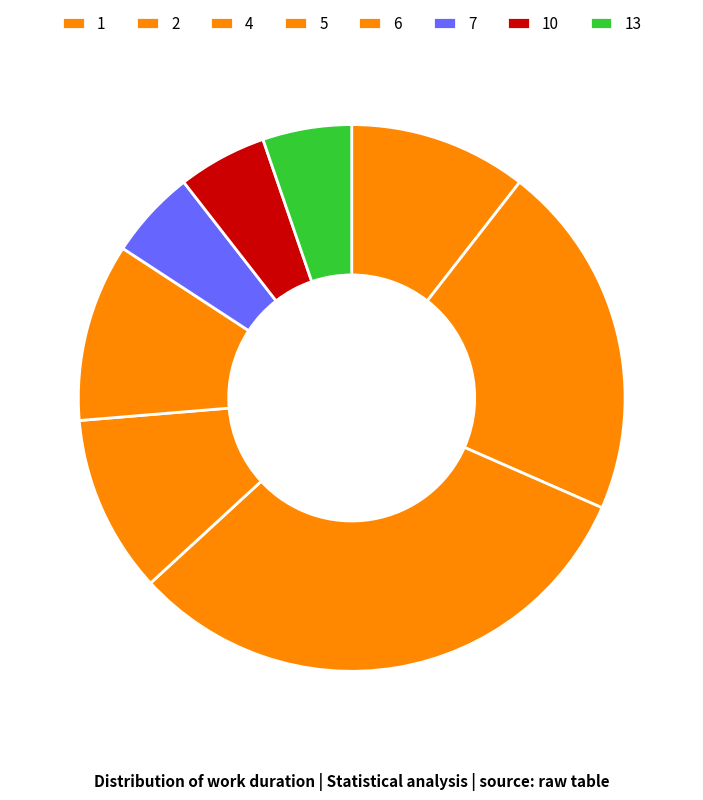

How many segments does this pie chart have?

8